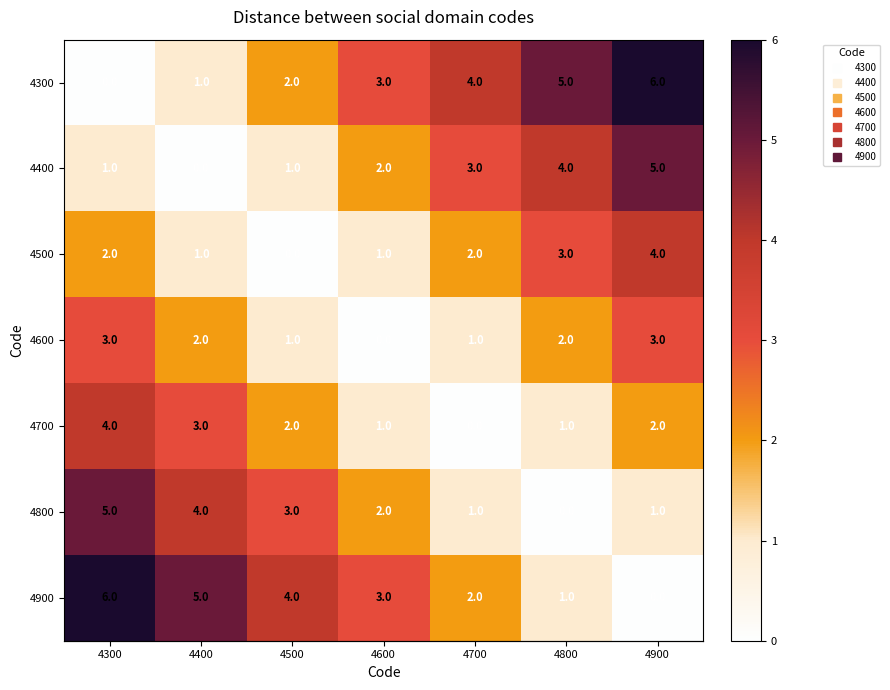

True or false: 4700 has a value of 3 at 4400.

True